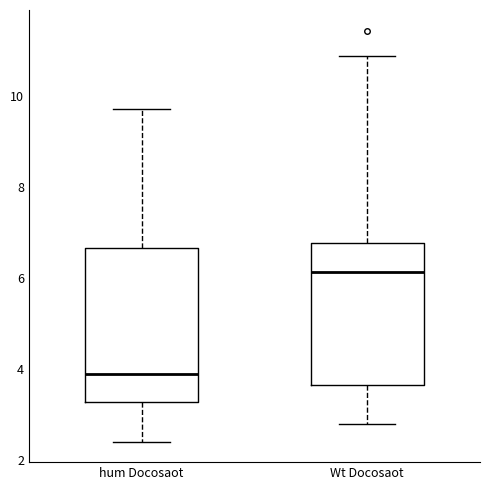

Where does the upper whisker of the box for Wt Docosaot end on the y-axis? The values are not printed on the chart, so give them approximately, as read against the axis.

10.8